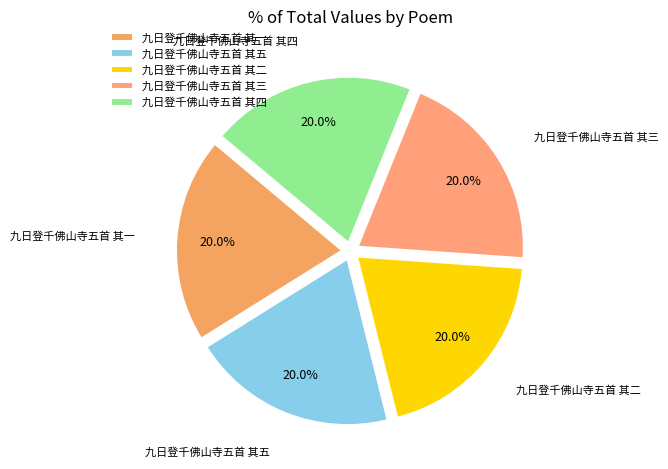

Is the sum of 九日登千佛山寺五首 其四 and 九日登千佛山寺五首 其三 greater than half?

No